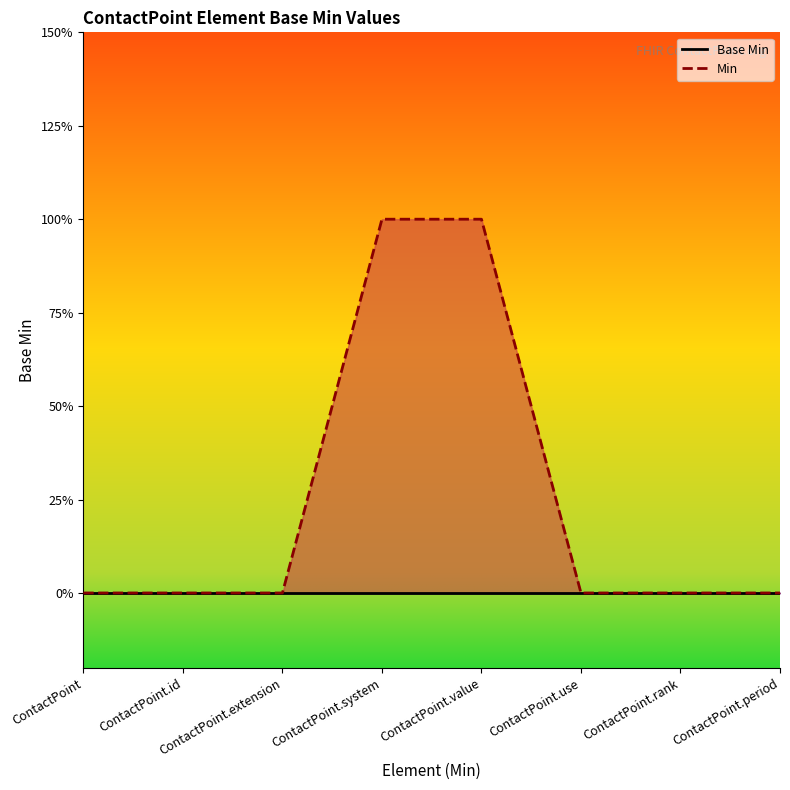

True or false: Base Min and Min intersect in this chart.

False